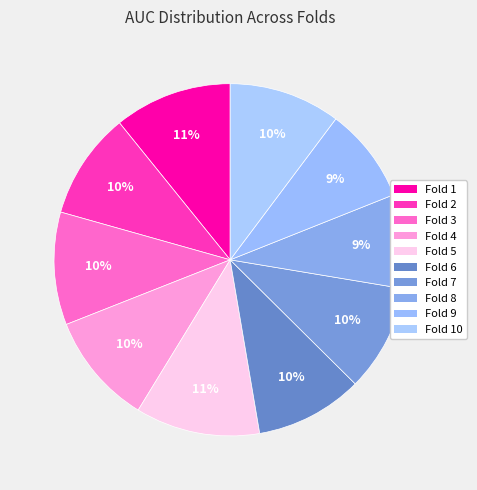

How many segments does this pie chart have?

10